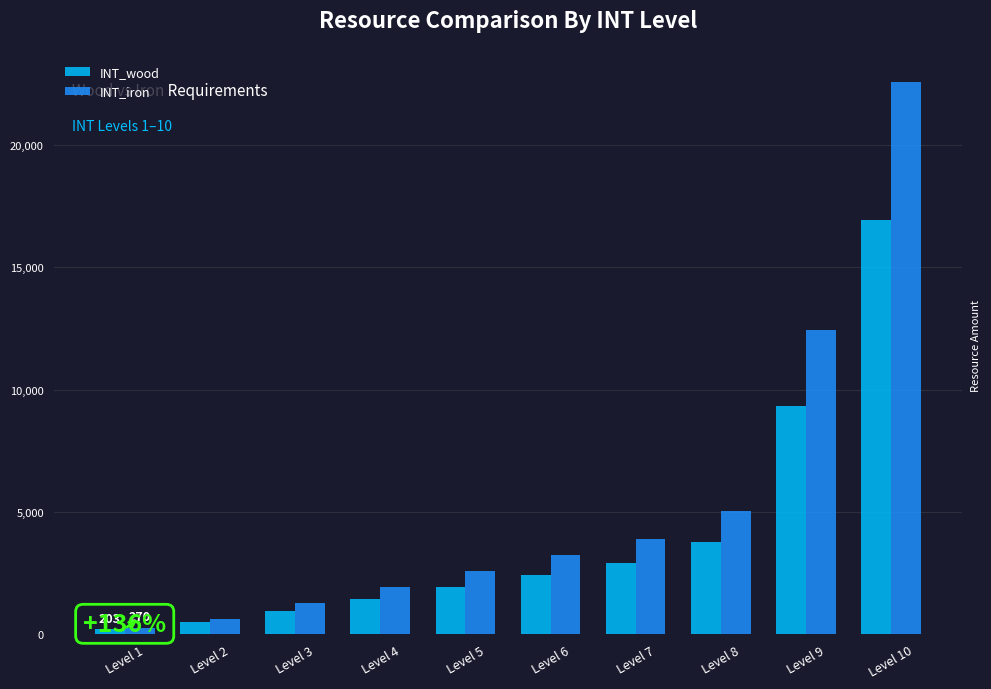

What is the lowest value of the INT_wood series?

203